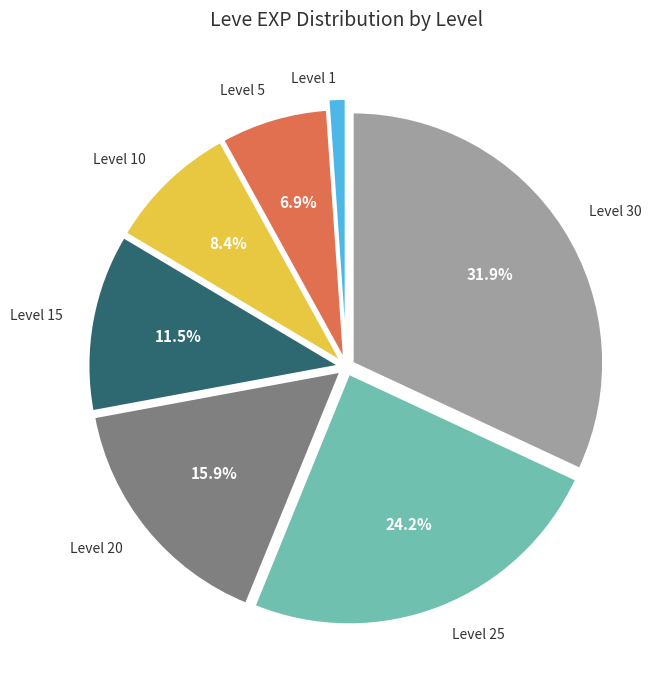

Is there a majority slice in this chart?

No